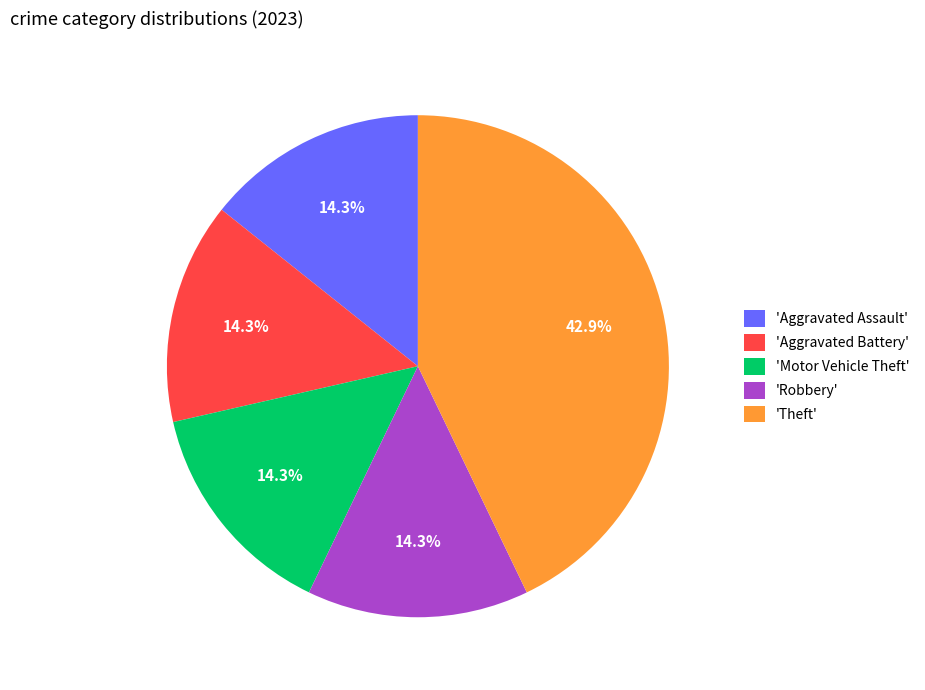

Is there any slice that represents more than half of the pie?

No